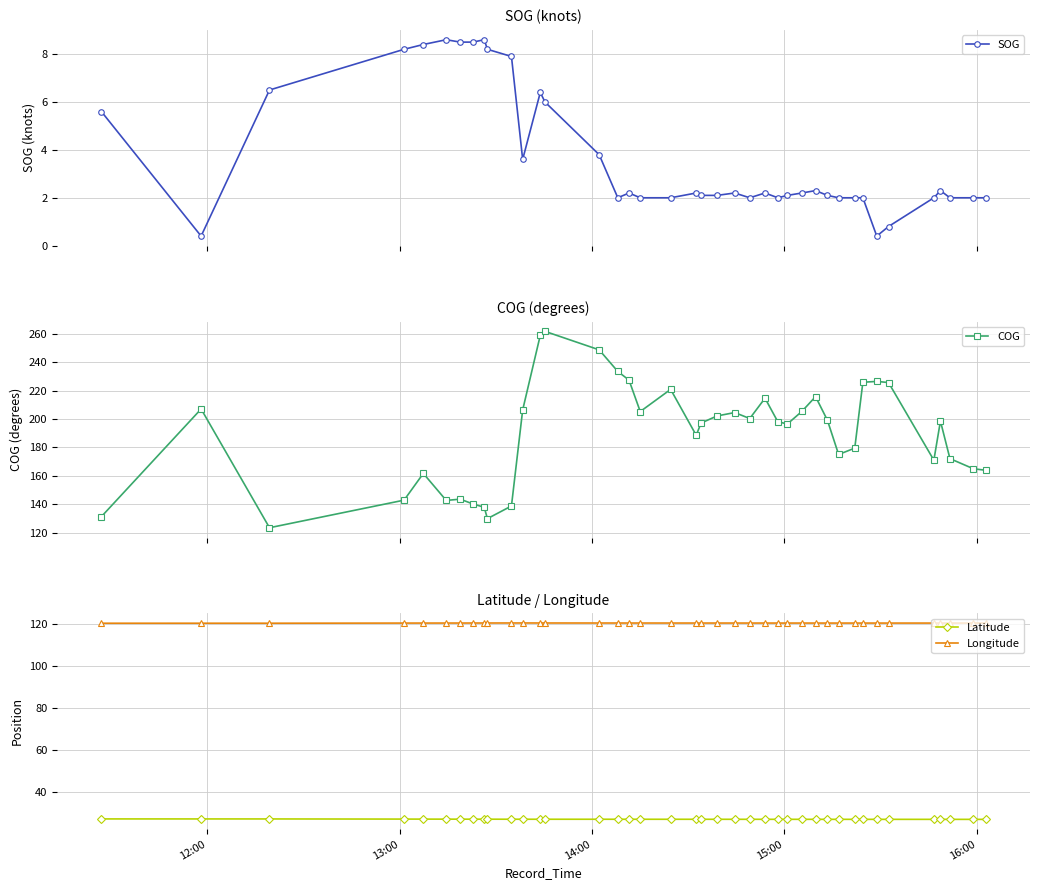

True or false: SOG has more than 2 points higher than both neighbors.

True